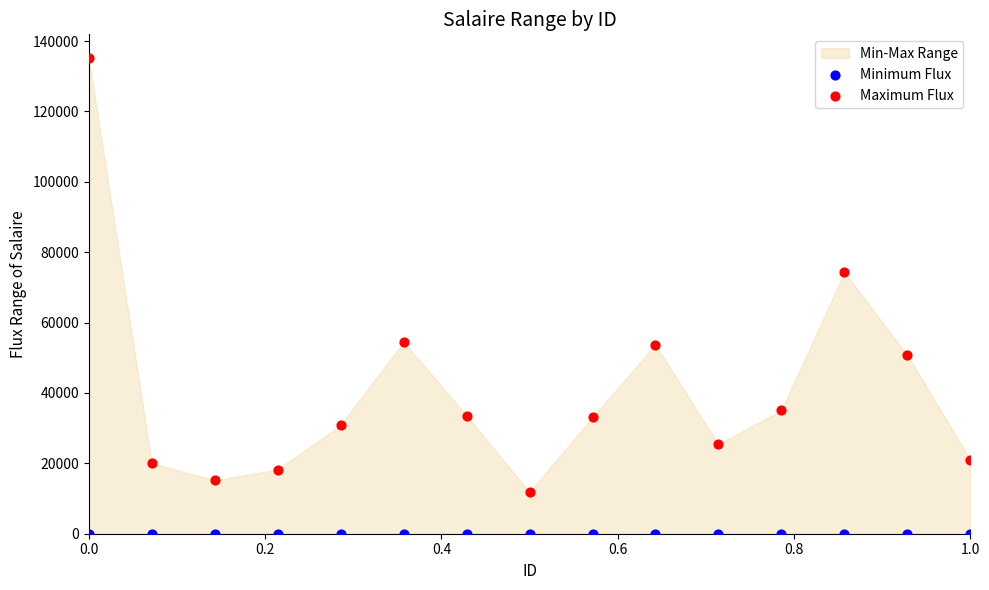

Which series has the largest Y range (max minus min)?

Maximum Flux